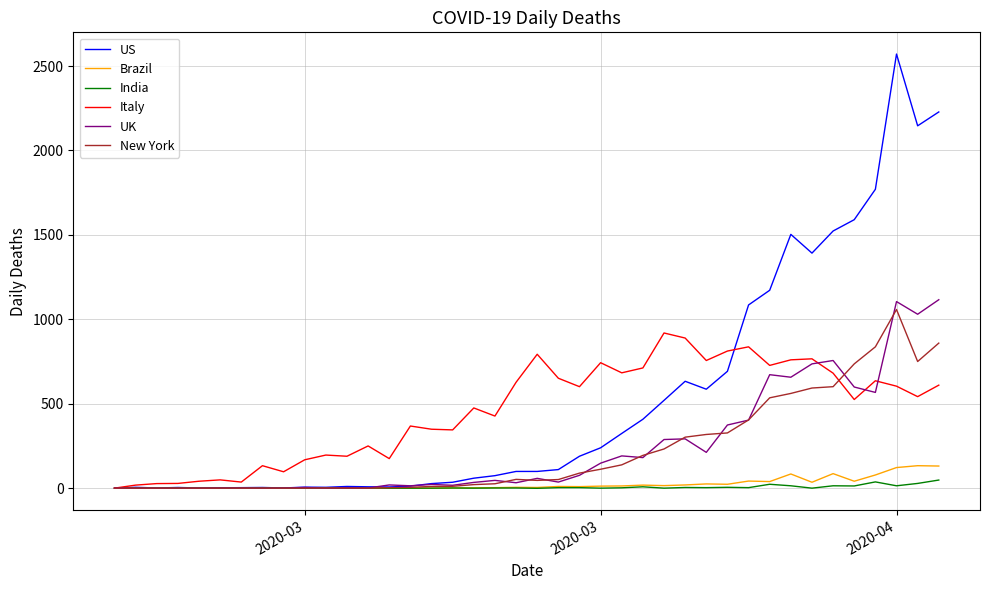

Which series has the largest range (max minus min)?

US